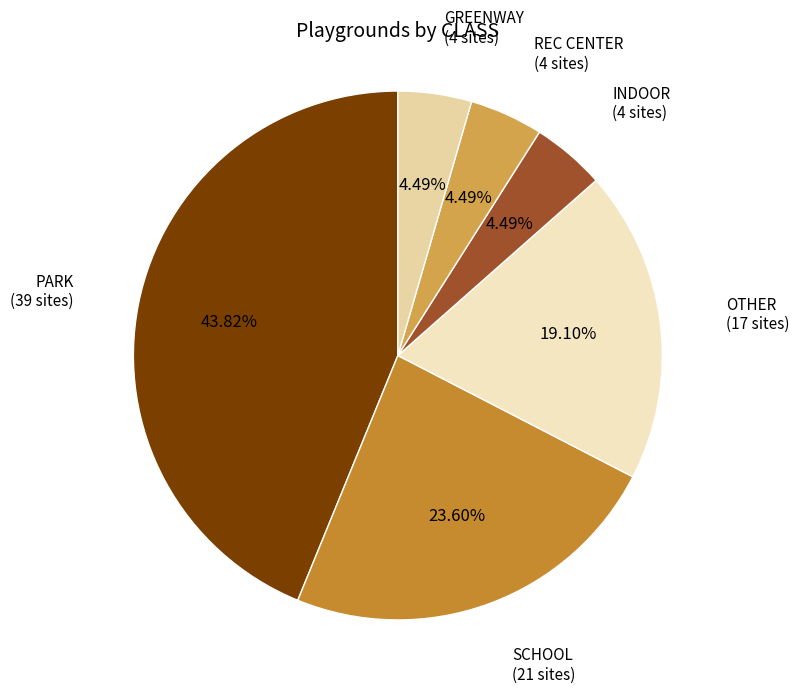

How many slices are in this pie chart?

6